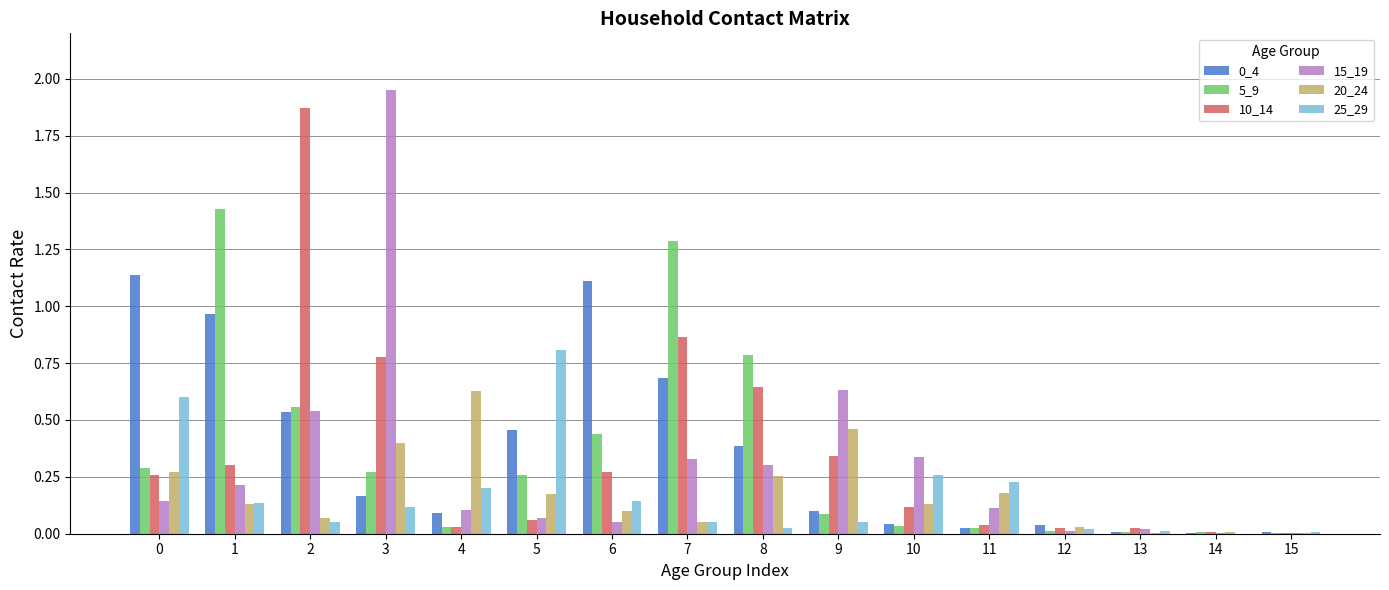

Between 0 and 6, which series saw the biggest shift?

25_29